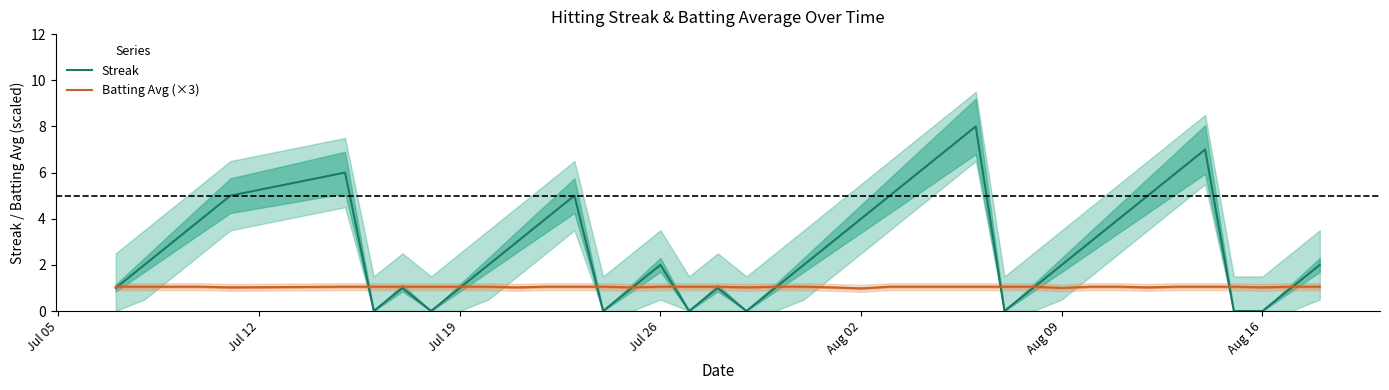

What is the lowest value of the Batting Avg (×3) series?

1.0